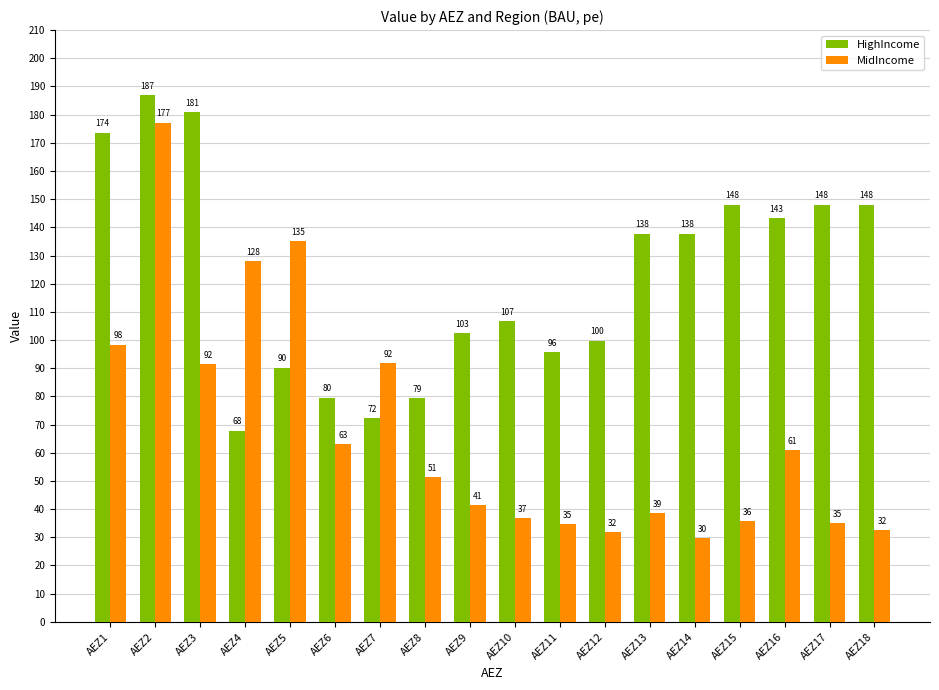

What value does the HighIncome series have at AEZ3?

181.0